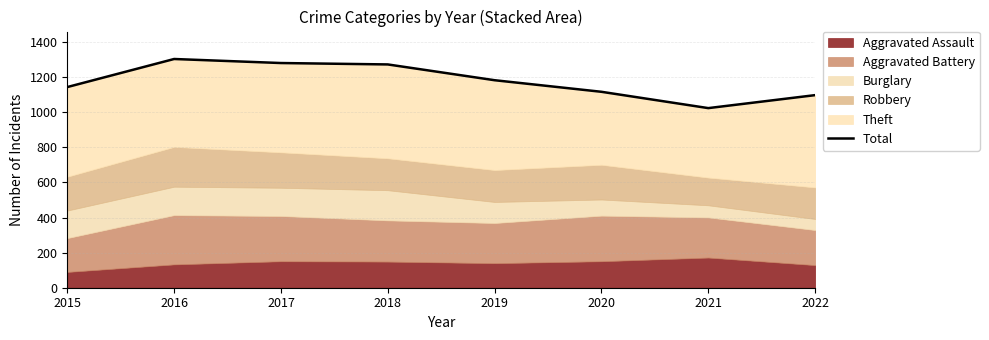

True or false: there are more than 1 points higher than both neighbors.

False